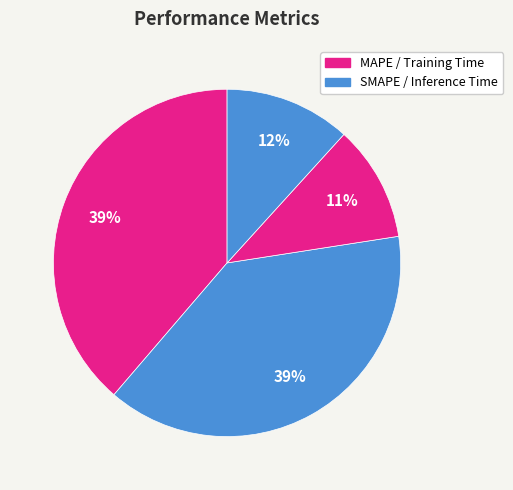

Which category has the smallest portion of the pie?

Training Time